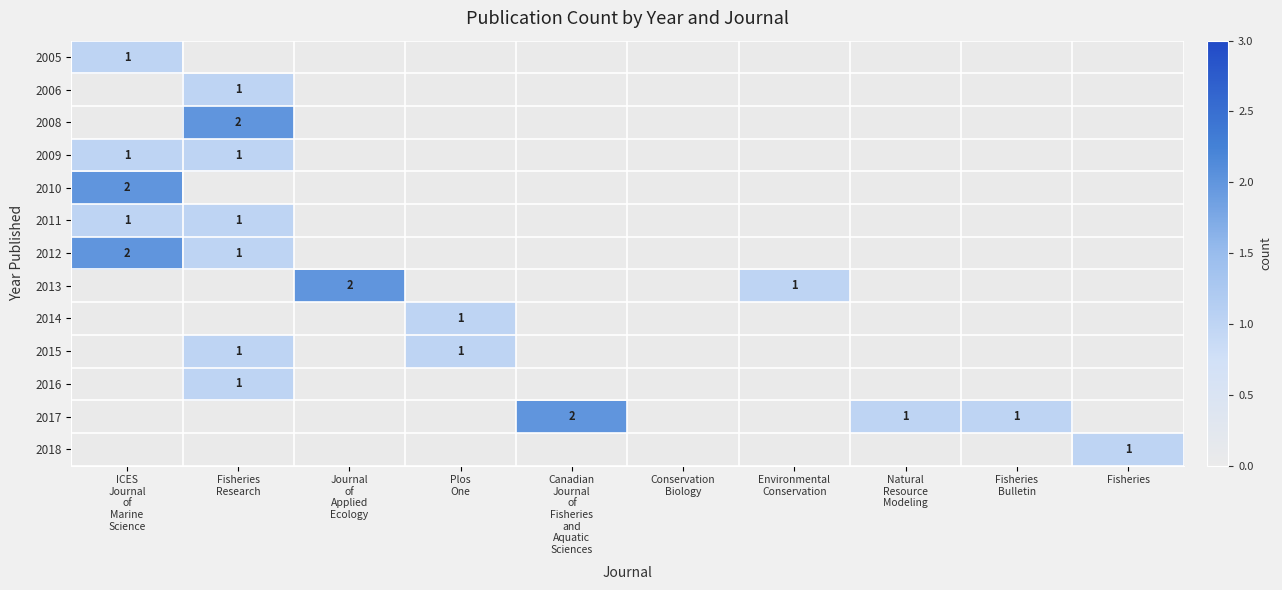

Where is 2011 nearest to the value 0?

Journal of Applied Ecology